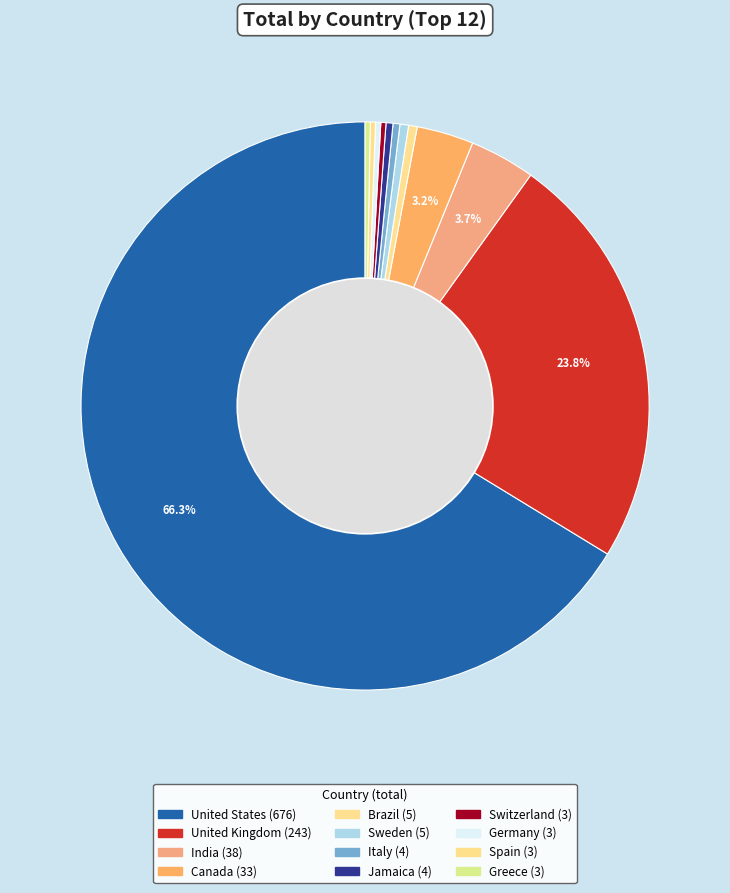

How many segments does this pie chart have?

12